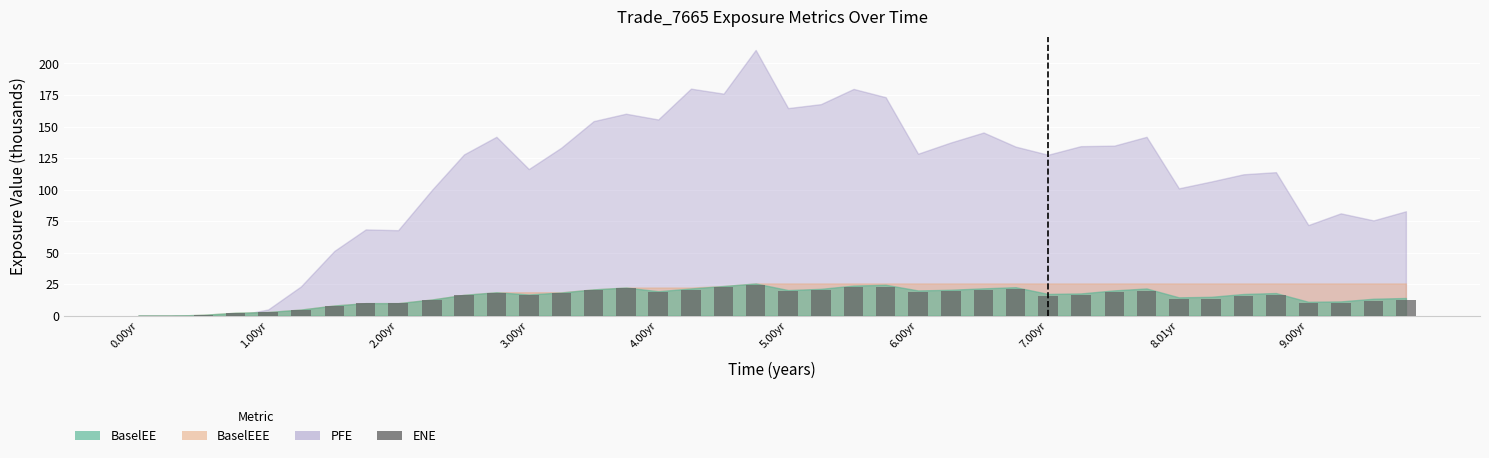

What is the greatest value displayed?

24.5